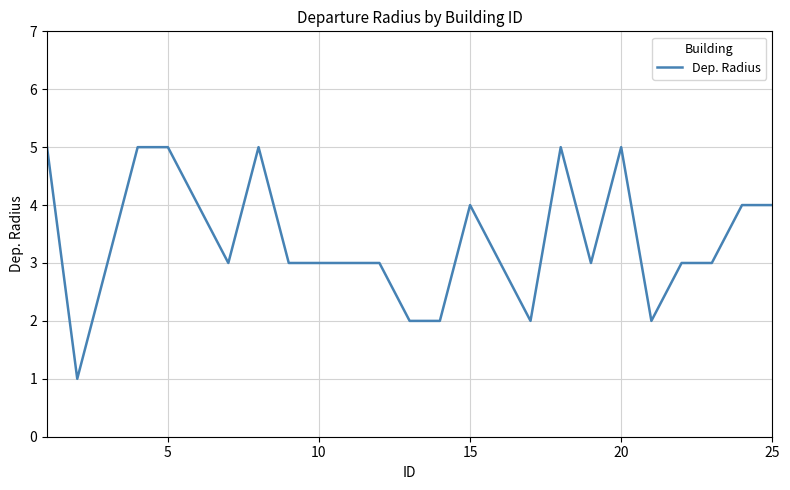

What is the greatest value displayed?

5